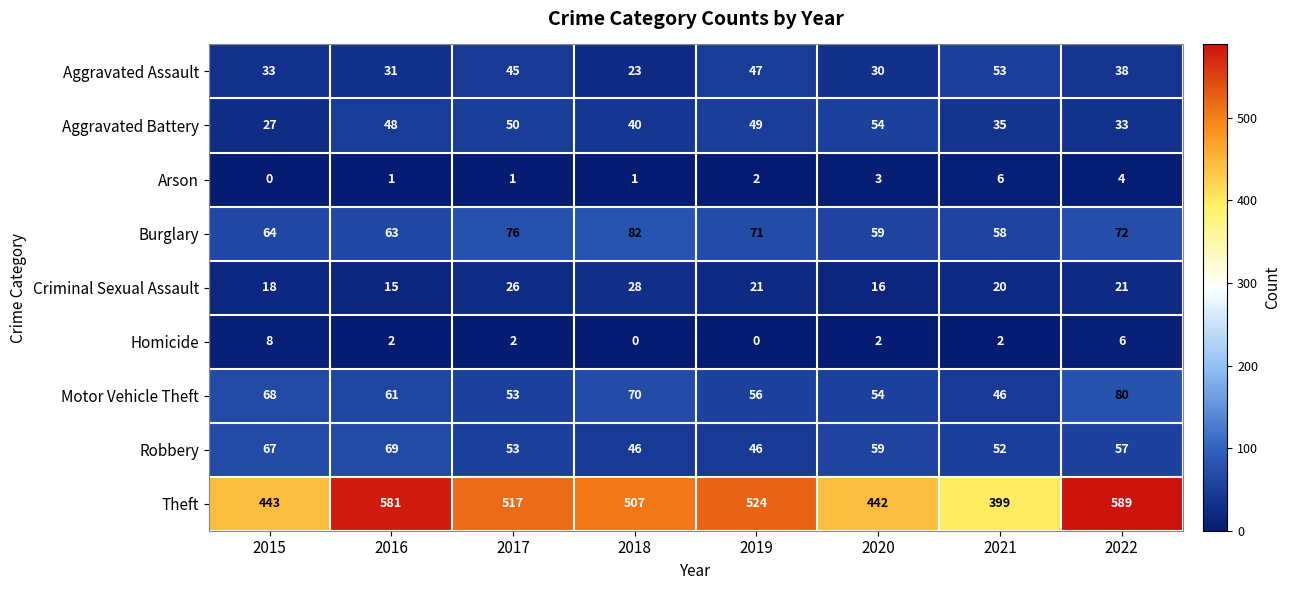

The value of Homicide at 2021 is 3. True or false?

False